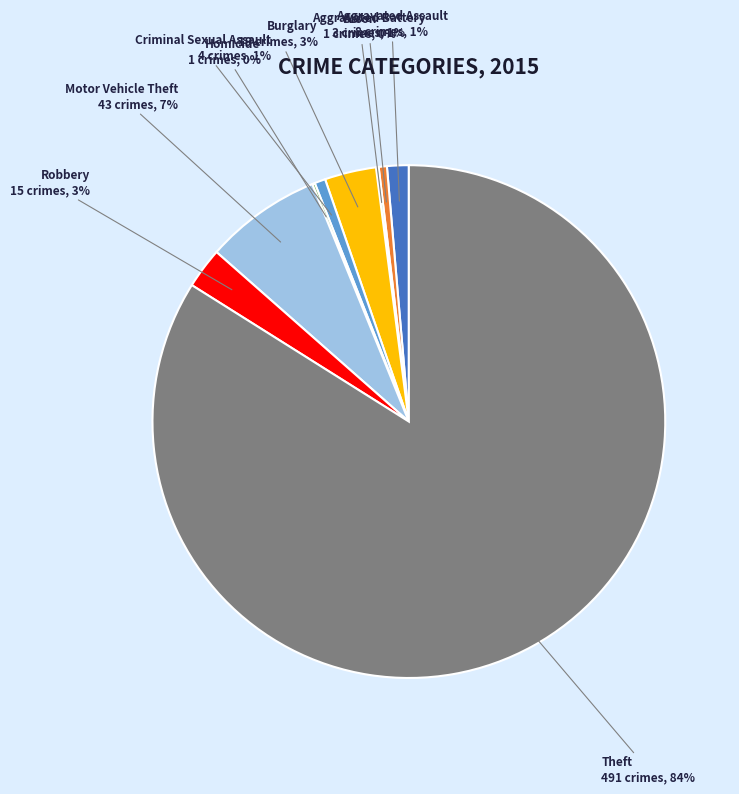

Do Theft and Burglary together represent more than half of the pie?

Yes